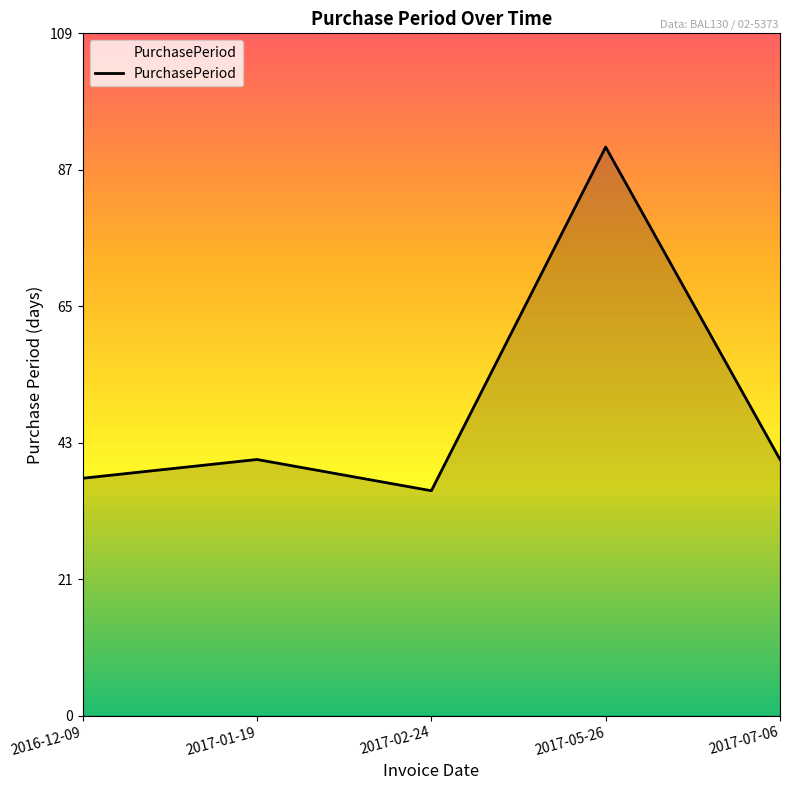

How many series are shown in this chart?

1